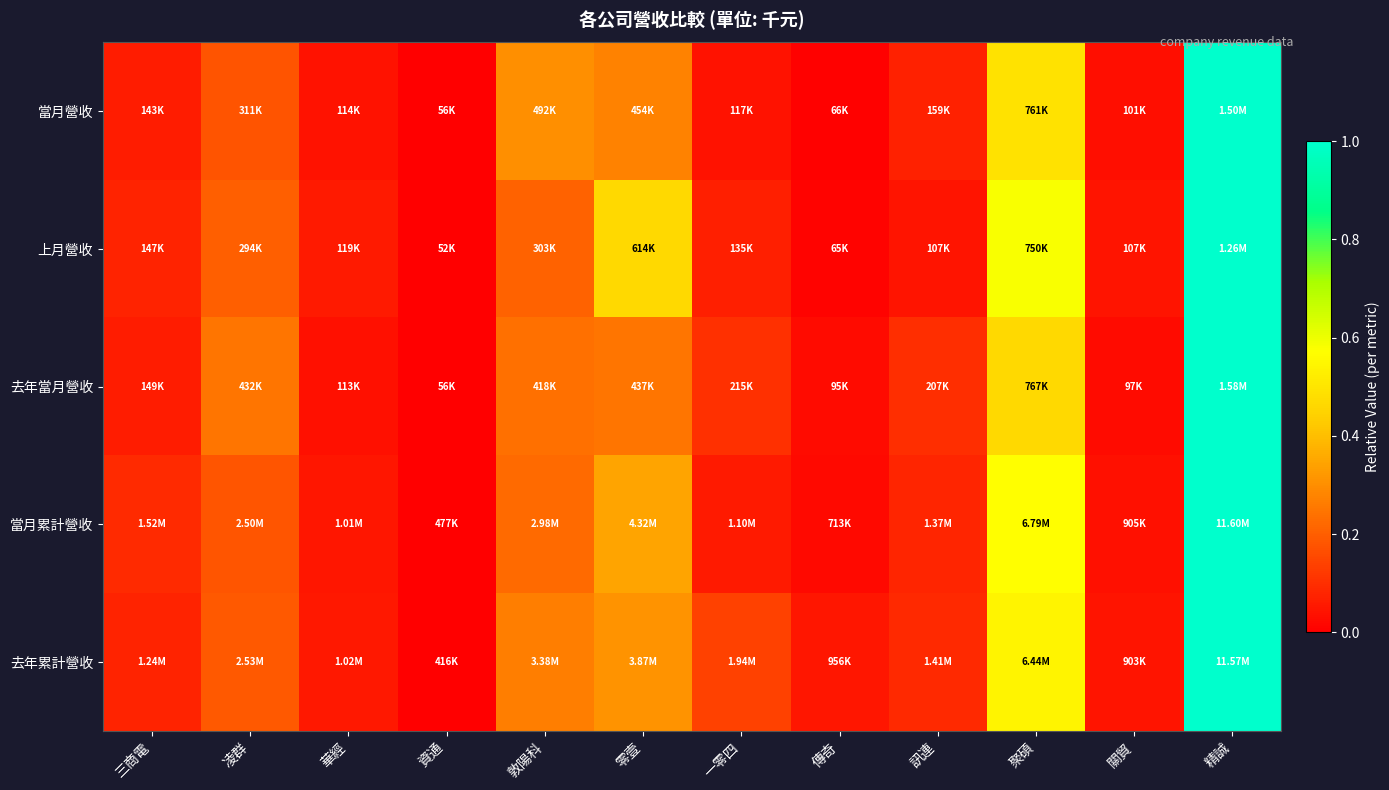

Reading left to right, transcribe all the data shown in this chart.

當月營收: 三商電=0.1	凌群=0.2	華經=0.0	資通=0.0	敦陽科=0.3	零壹=0.3	一零四=0.0	傳奇=0.0	訊連=0.1	聚碩=0.5	關貿=0.0	精誠=1.0
上月營收: 三商電=0.1	凌群=0.2	華經=0.1	資通=0.0	敦陽科=0.2	零壹=0.5	一零四=0.1	傳奇=0.0	訊連=0.0	聚碩=0.6	關貿=0.0	精誠=1.0
去年當月營收: 三商電=0.1	凌群=0.2	華經=0.0	資通=0.0	敦陽科=0.2	零壹=0.2	一零四=0.1	傳奇=0.0	訊連=0.1	聚碩=0.5	關貿=0.0	精誠=1.0
當月累計營收: 三商電=0.1	凌群=0.2	華經=0.0	資通=0.0	敦陽科=0.2	零壹=0.3	一零四=0.1	傳奇=0.0	訊連=0.1	聚碩=0.6	關貿=0.0	精誠=1.0
去年累計營收: 三商電=0.1	凌群=0.2	華經=0.1	資通=0.0	敦陽科=0.3	零壹=0.3	一零四=0.1	傳奇=0.0	訊連=0.1	聚碩=0.5	關貿=0.0	精誠=1.0